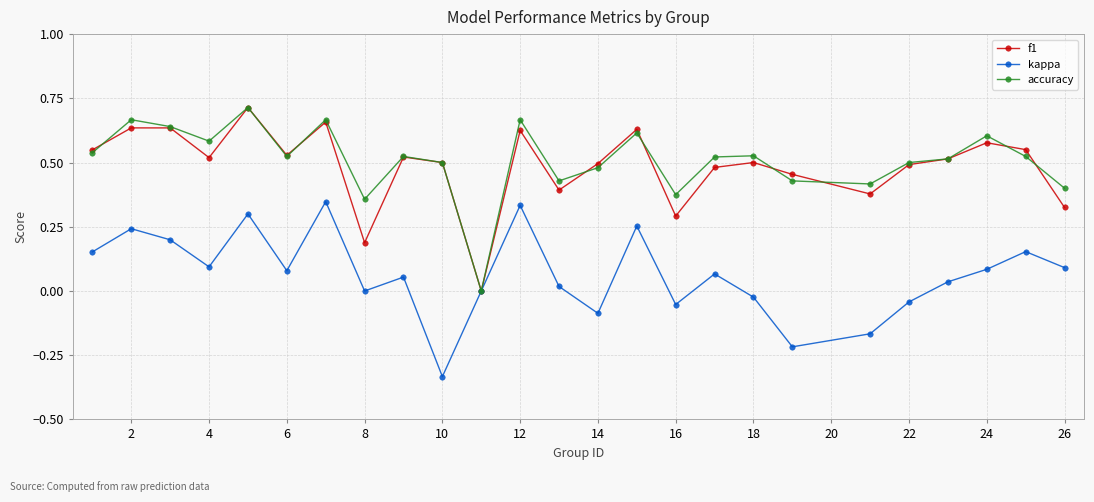

How many interior local peaks does the kappa series have?

8